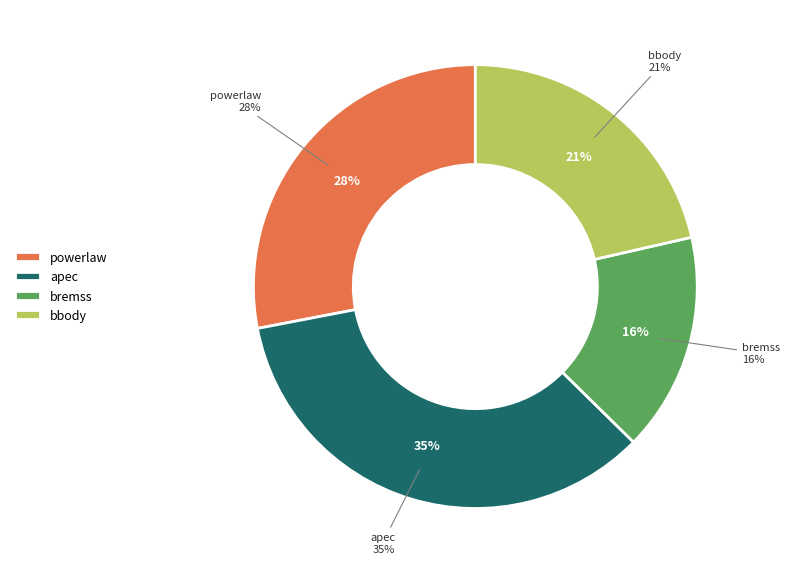

How many segments does this pie chart have?

4